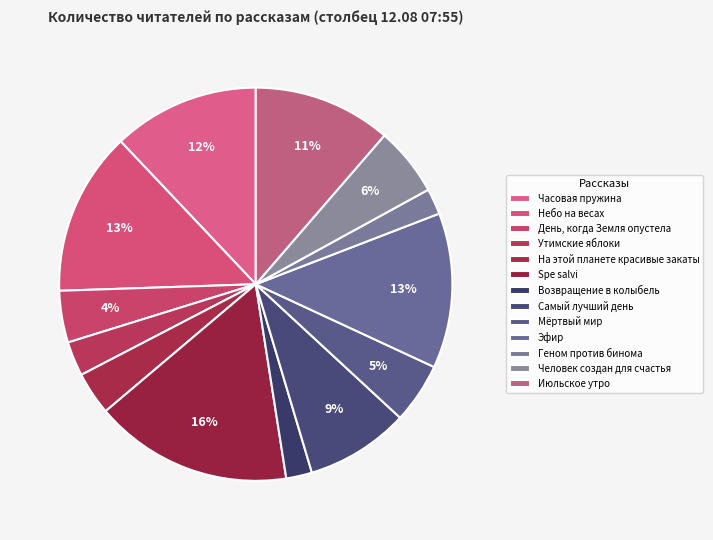

Which category has the smallest portion of the pie?

Возвращение в колыбель